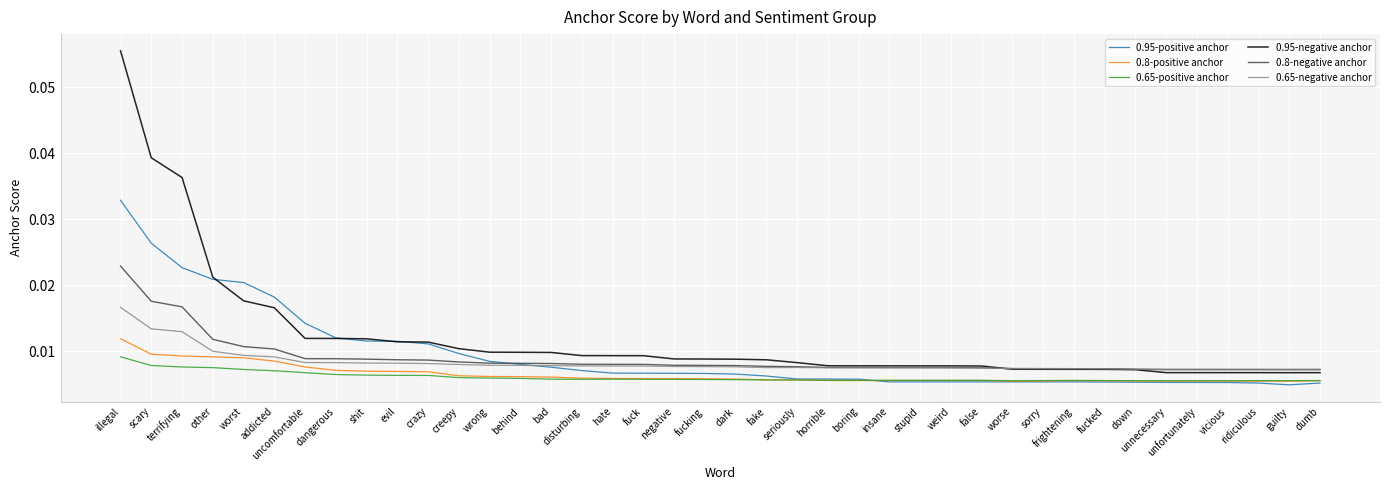

Rank the series by their maximum value, from highest to lowest.

0.95-negative anchor, 0.95-positive anchor, 0.8-negative anchor, 0.65-negative anchor, 0.8-positive anchor, 0.65-positive anchor